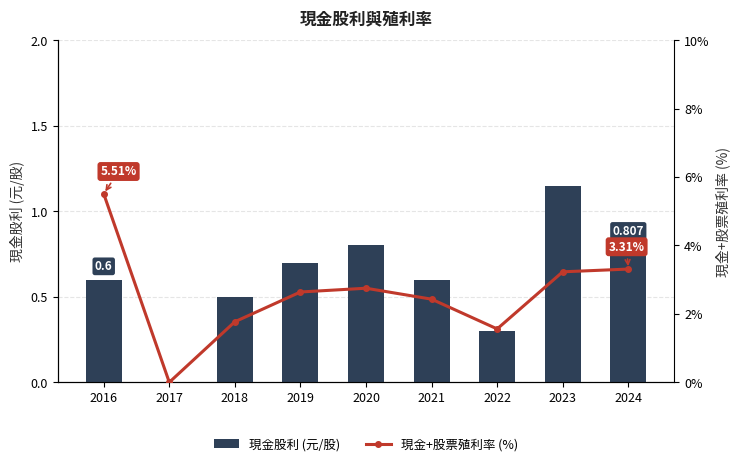

At how many categories does at least one series exceed 1?

8